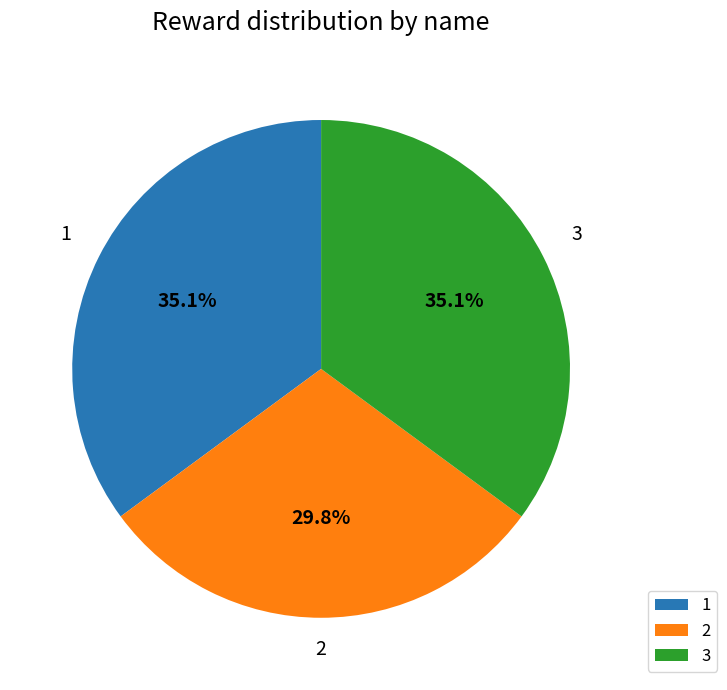

Between 2 and 3, which is larger?

3